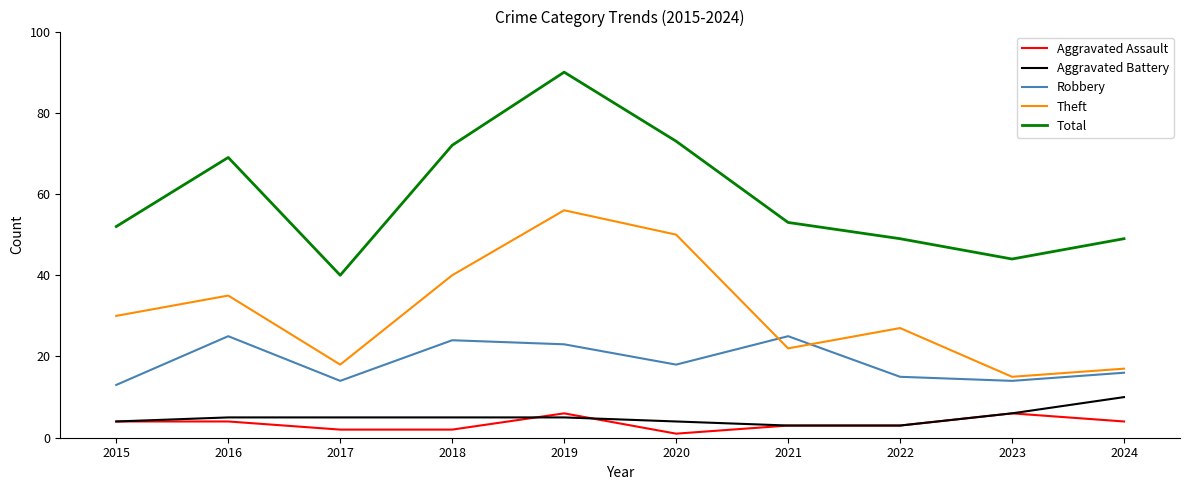

What is the spread (max minus min) of values at 2017?

38